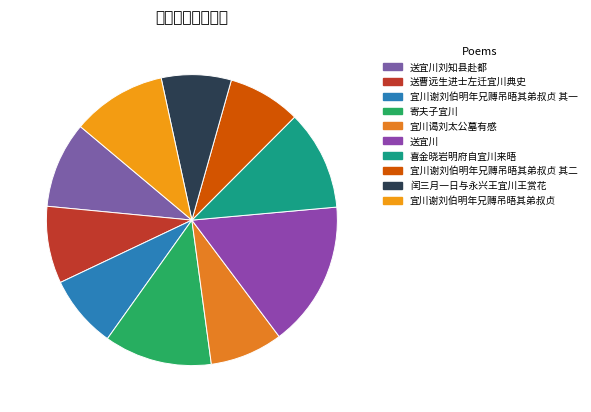

Which slice is the largest?

送宜川